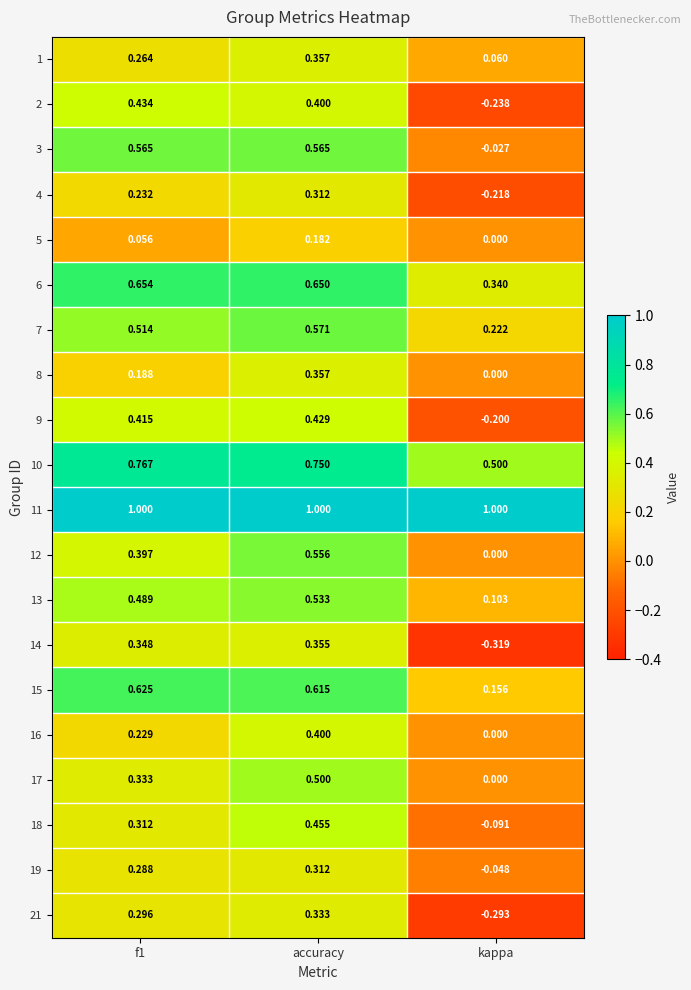

At which category does the chart reach its minimum across all series?

kappa